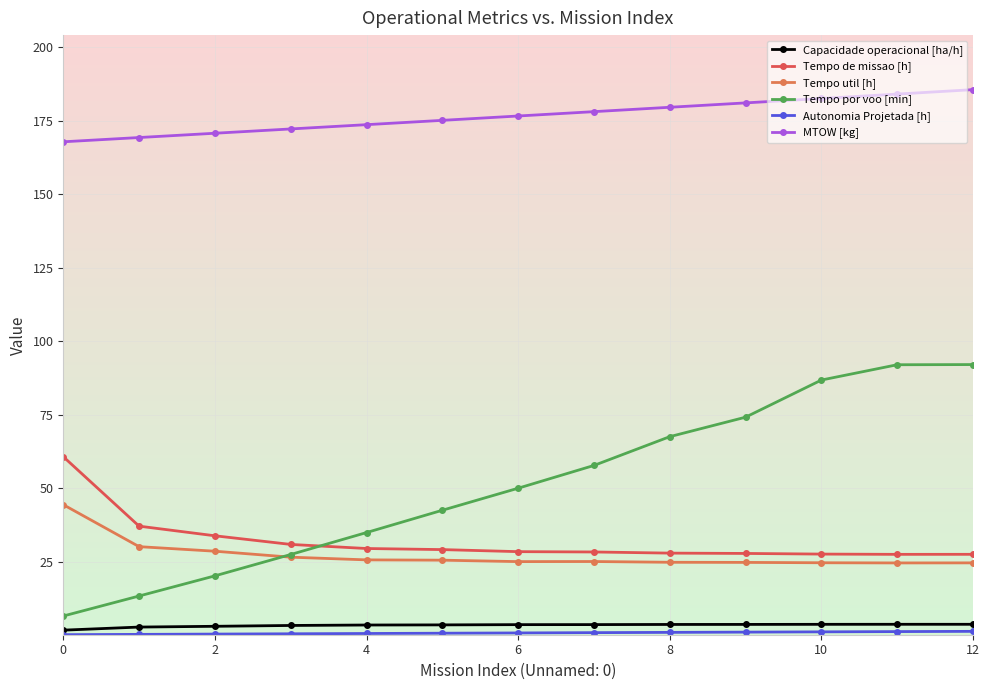

What is the difference between the highest and lowest values at 9?

180.1